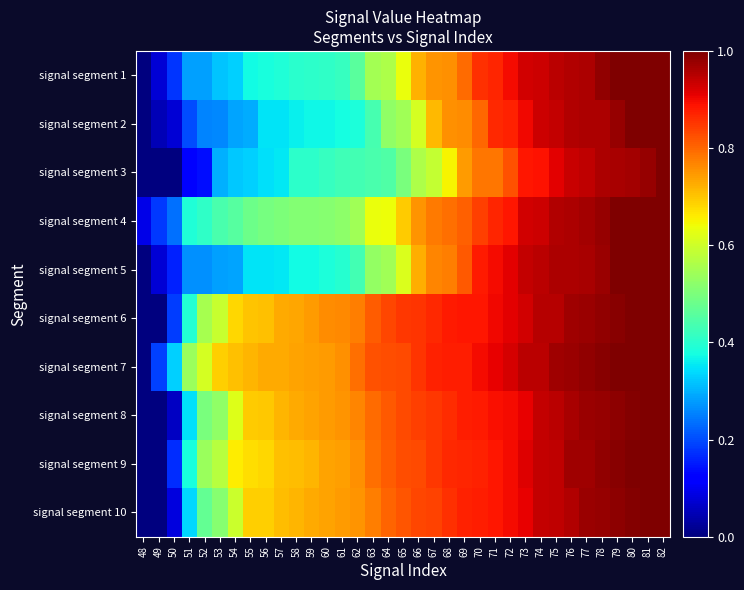

How many distinct data groups are displayed?

10